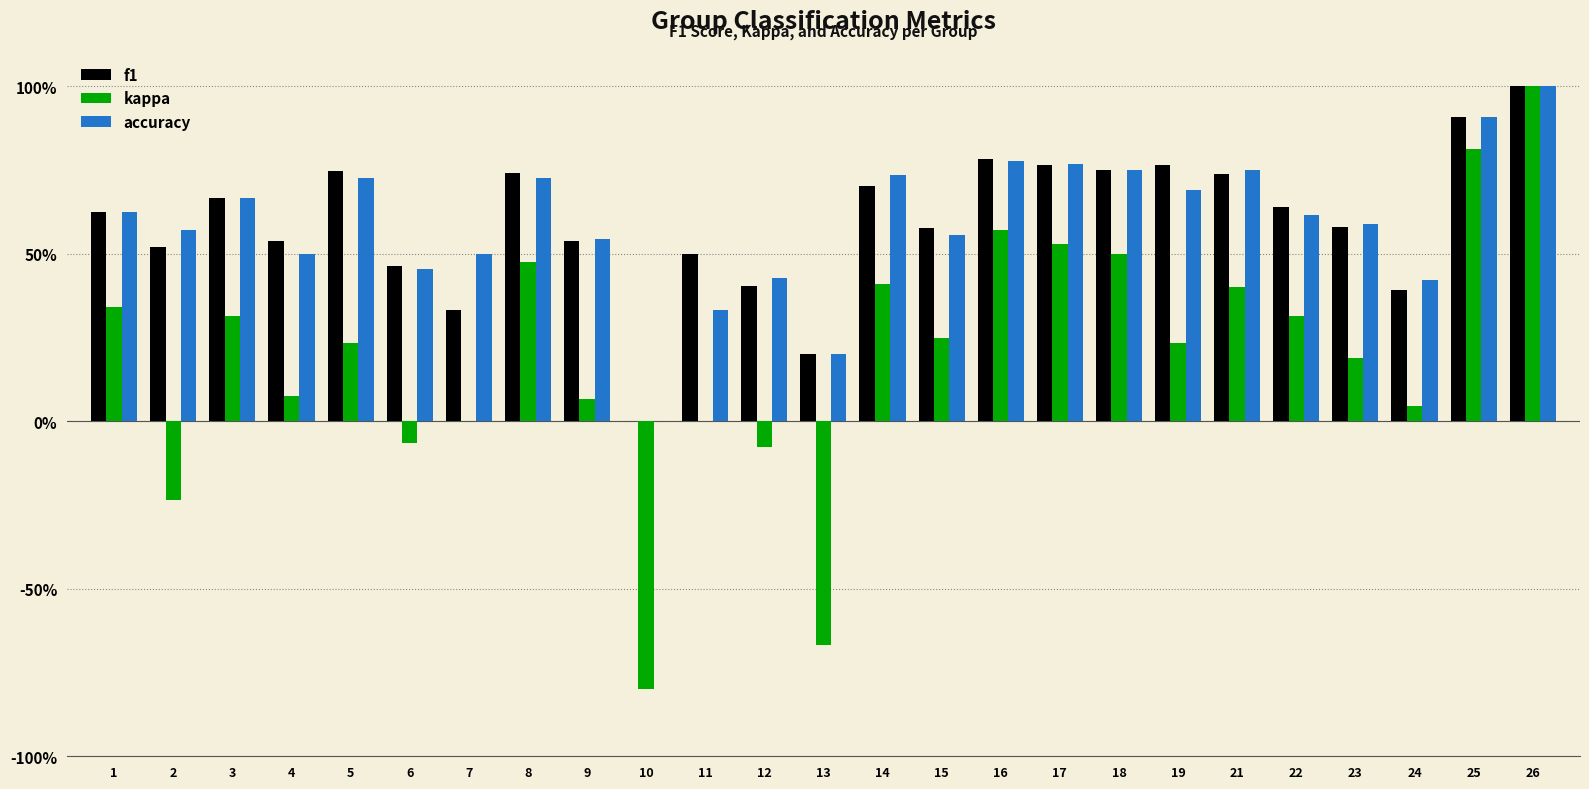

What are all the series names shown in the legend?

f1, kappa, accuracy